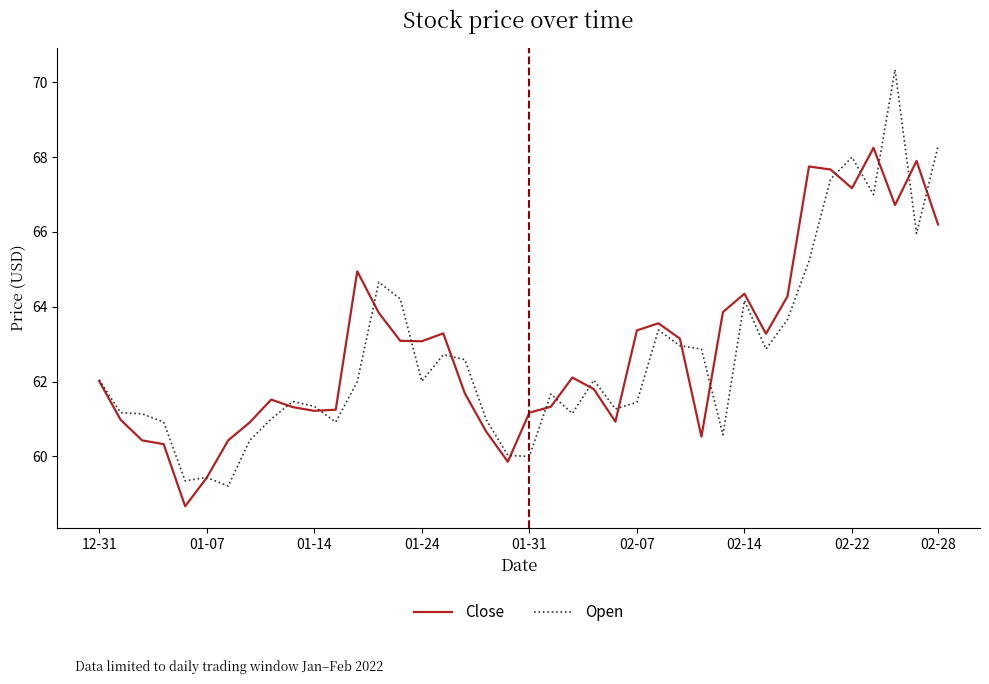

List the series in order of their peak value, lowest first.

Close, Open